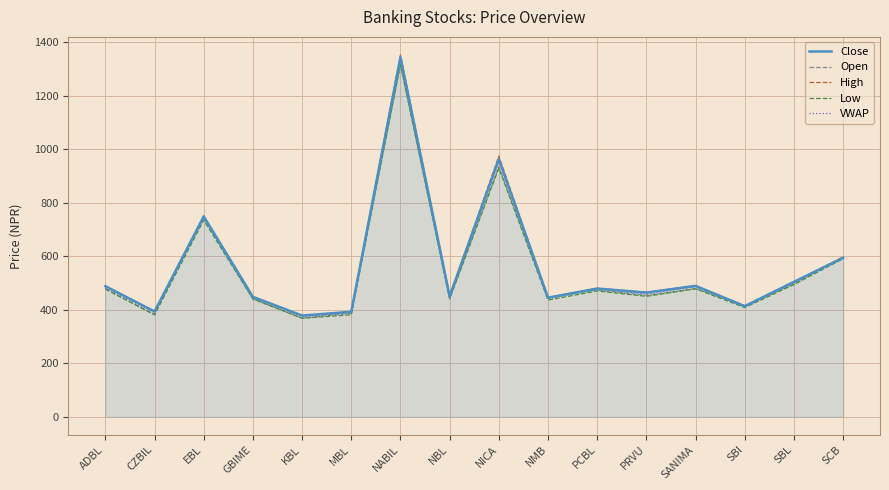

What is the approximate value of Low at NABIL?

1317.0